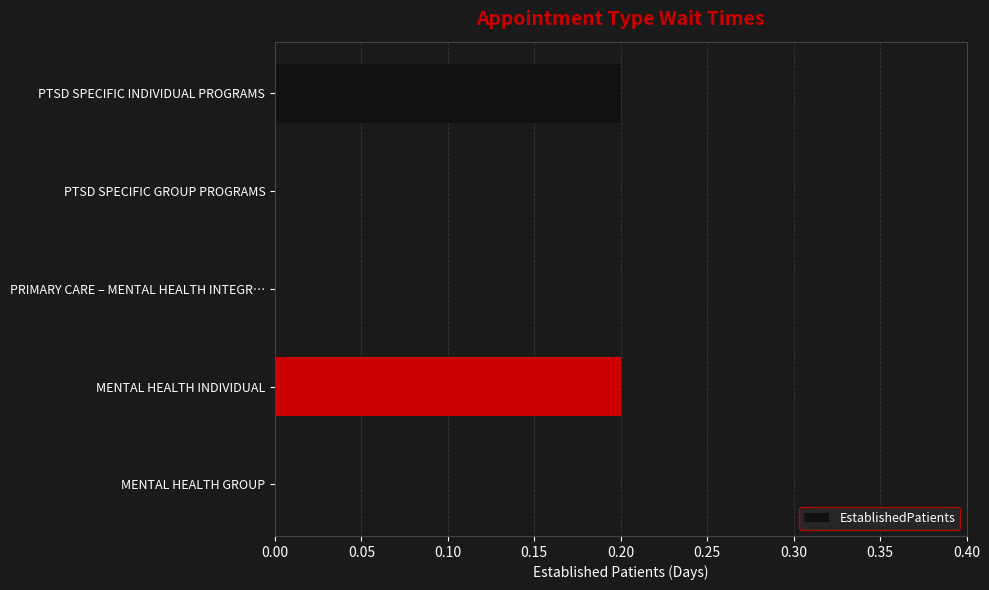

Are the bars horizontal?

Yes